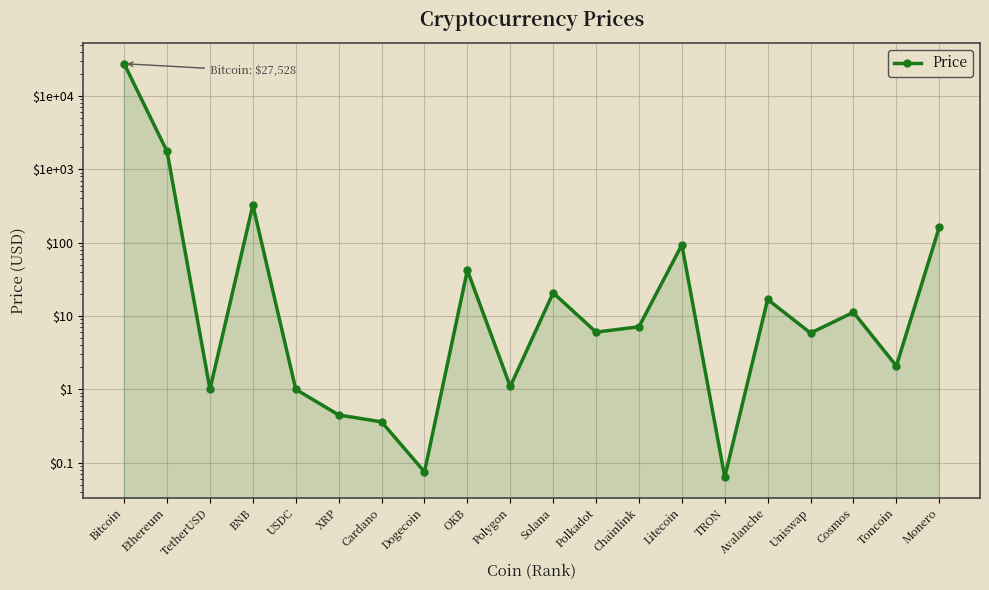

Where is the data nearest to the value 13764?

Ethereum